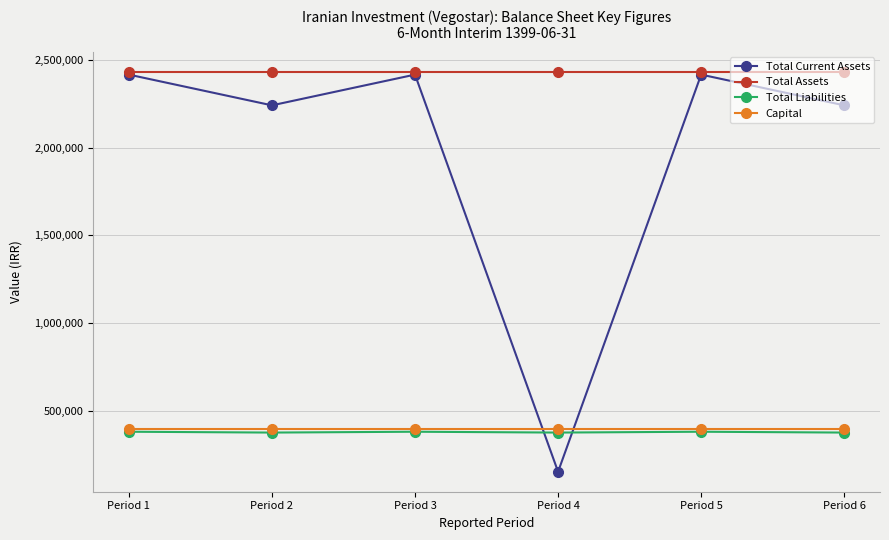

What are all the series names shown in the legend?

Total Current Assets, Total Assets, Total Liabilities, Capital